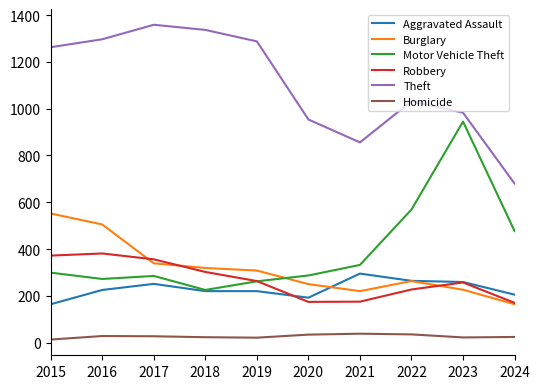

True or false: Aggravated Assault and Theft cross at least once.

False